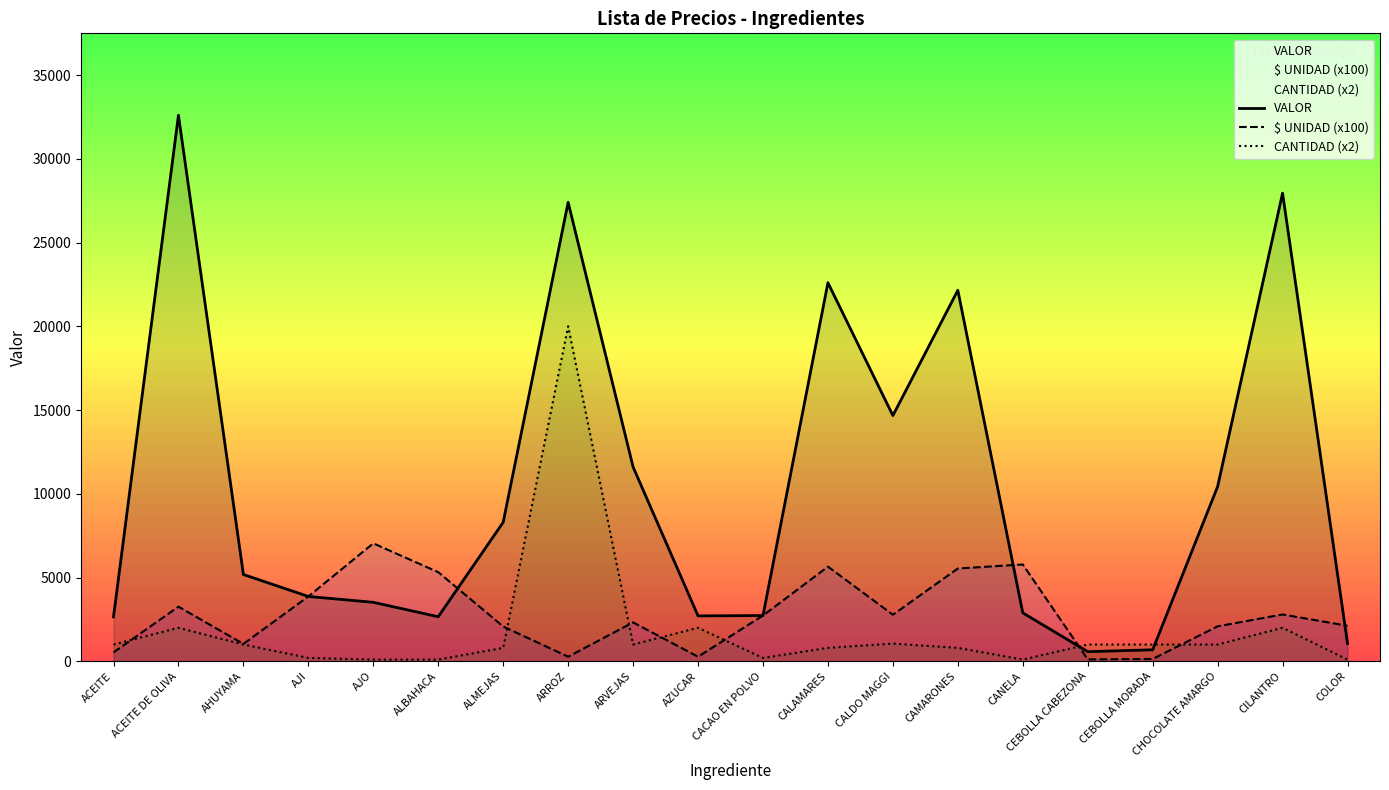

At which label is CANTIDAD (x2) closest to 10050?

ACEITE DE OLIVA